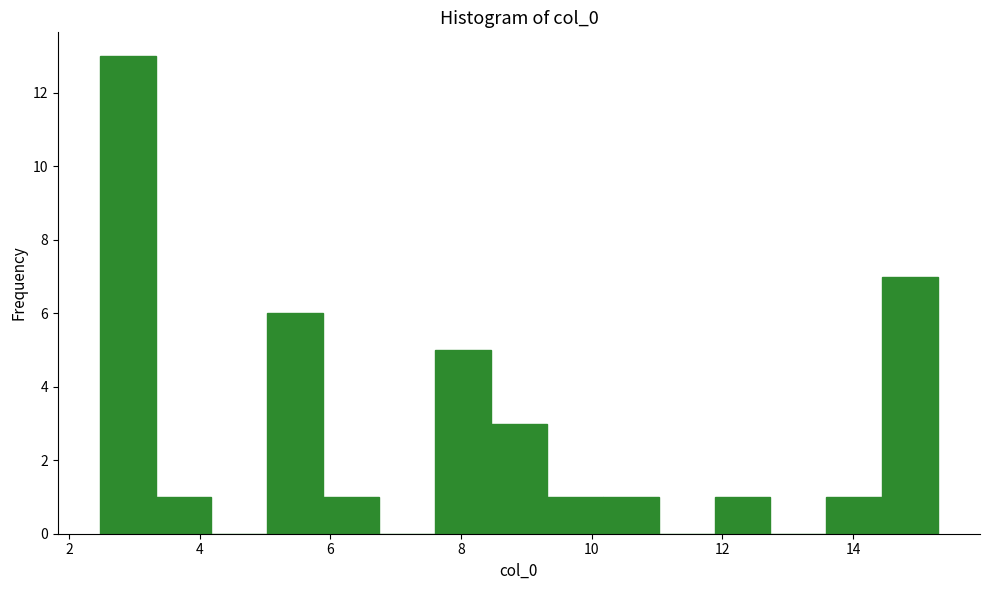

Reading left to right, transcribe this chart: for each bar, give the range it covers on the x-axis and its height. Neither the bar edges nor the heights are printed on the chart, so give them approximately, as read against the axes.

2.4 to 3.4: 13
3.4 to 4.2: 1
4.2 to 5.0: 0
5.0 to 5.8: 6
5.8 to 6.8: 1
6.8 to 7.6: 0
7.6 to 8.4: 5
8.4 to 9.4: 3
9.4 to 10.2: 1
10.2 to 11.0: 1
11.0 to 11.8: 0
11.8 to 12.8: 1
12.8 to 13.6: 0
13.6 to 14.4: 1
14.4 to 15.4: 7